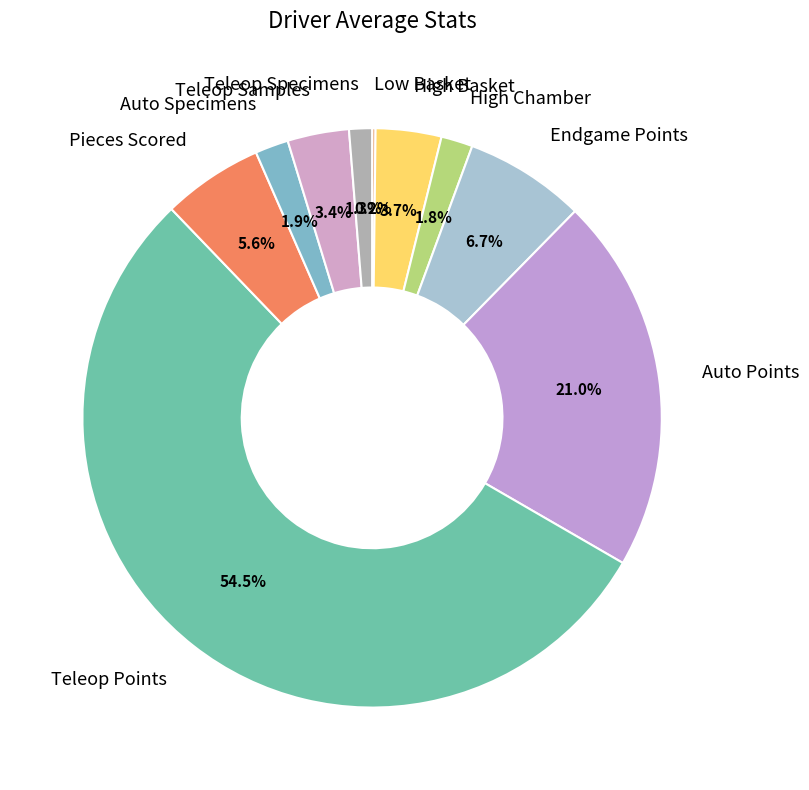

Does any single category account for the majority?

Yes